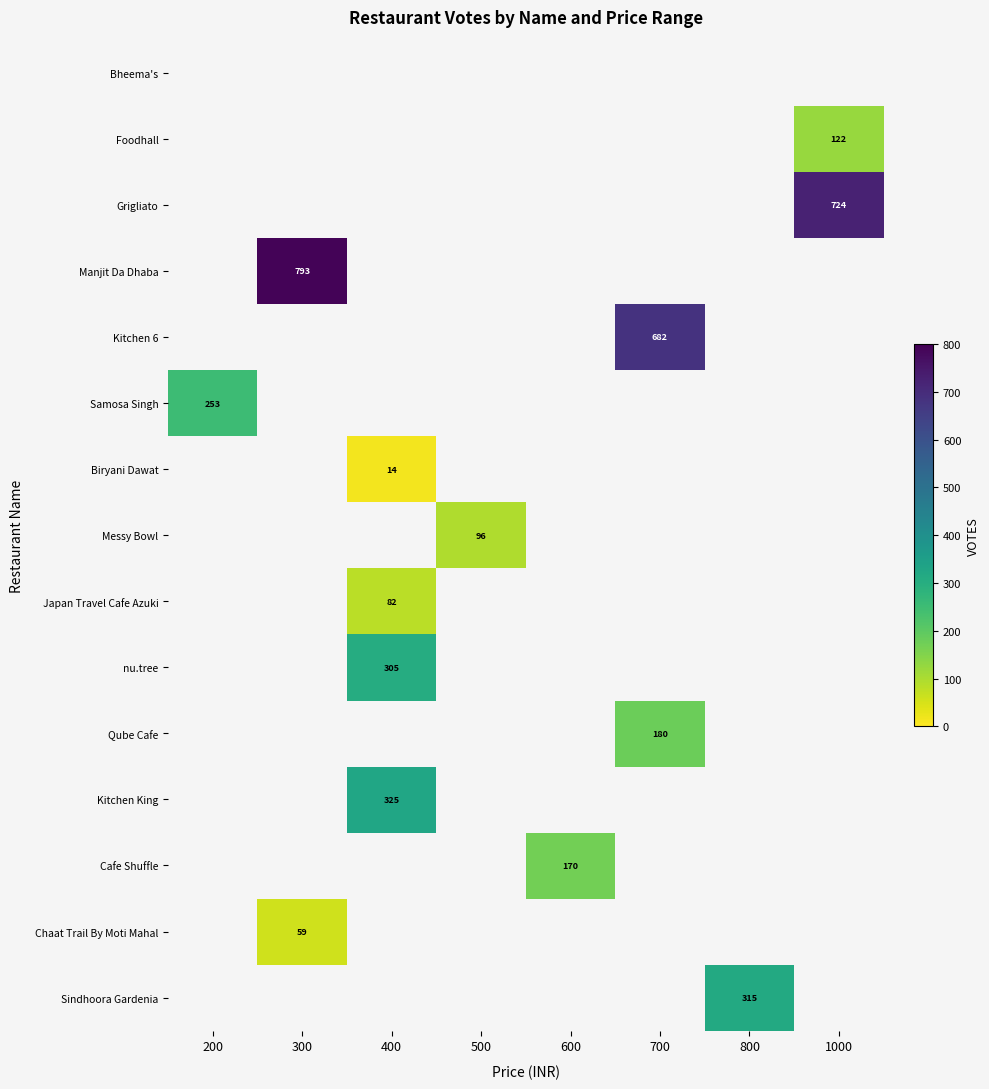

What is the smallest value displayed?

14.0